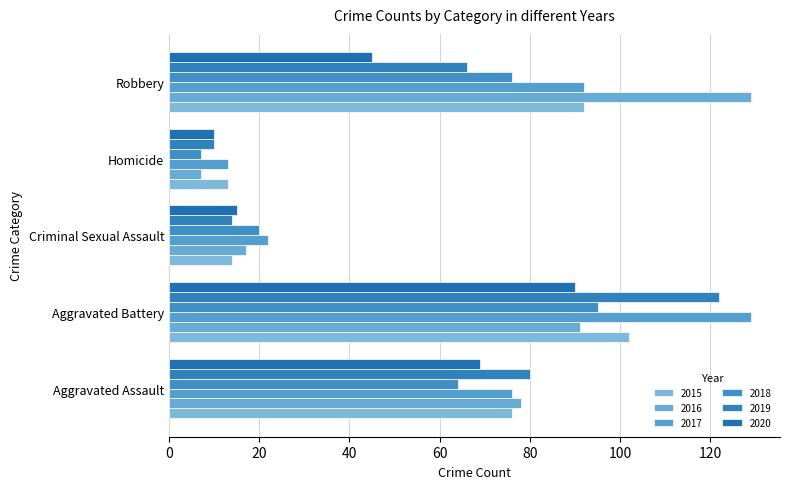

What is the highest value of the 2016 series?

129